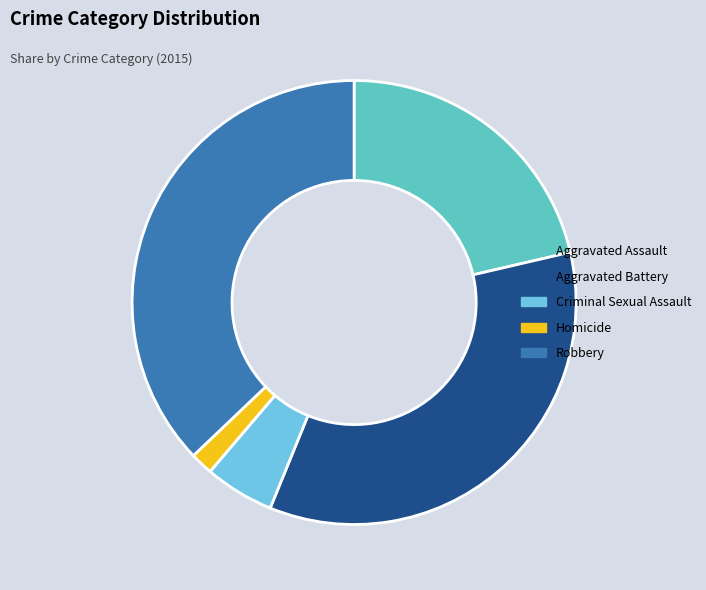

How many slices are in this pie chart?

5